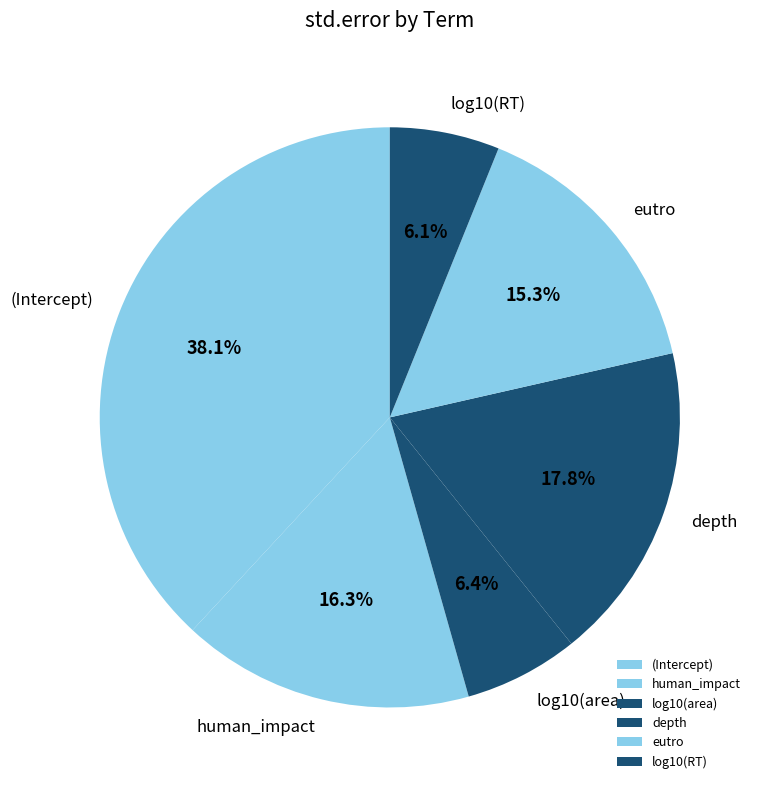

To the nearest percent, what is the combined percentage of eutro and (Intercept)?

53%